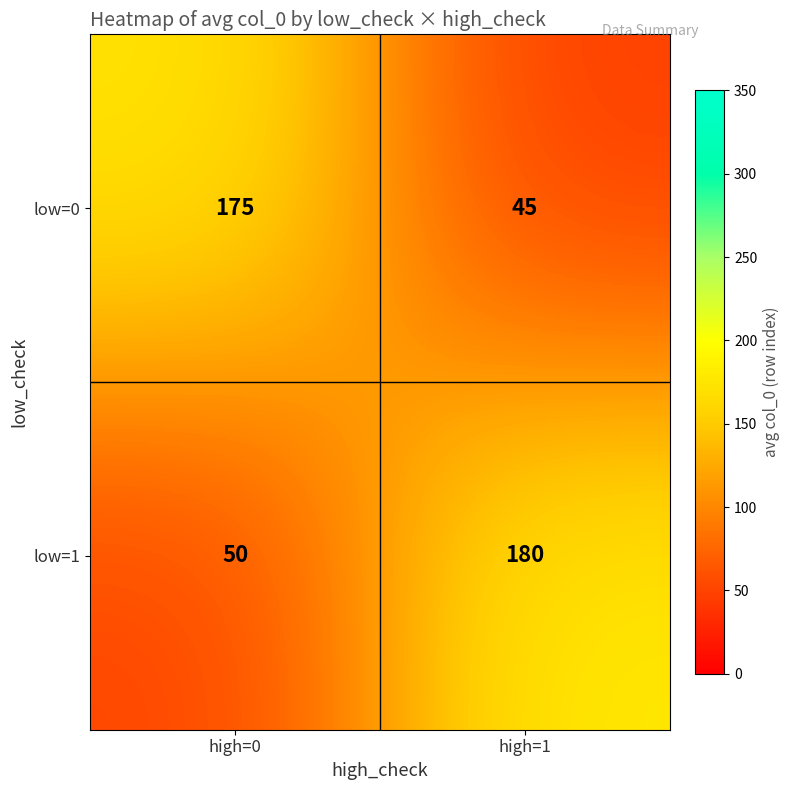

What is the sum of all low=0 values?

220